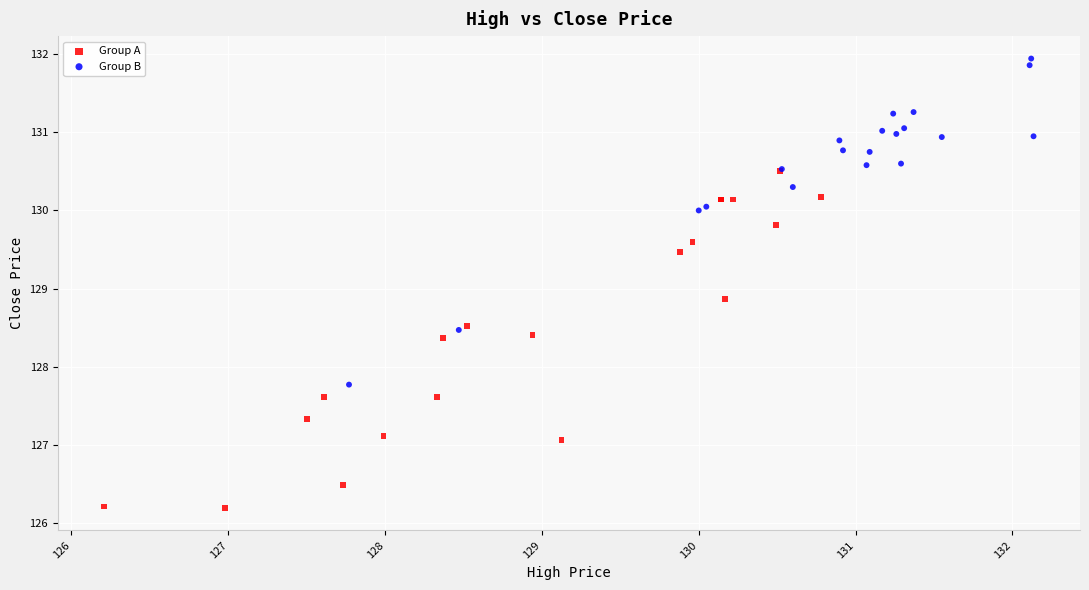

Which series contains the highest Y value?

Group B